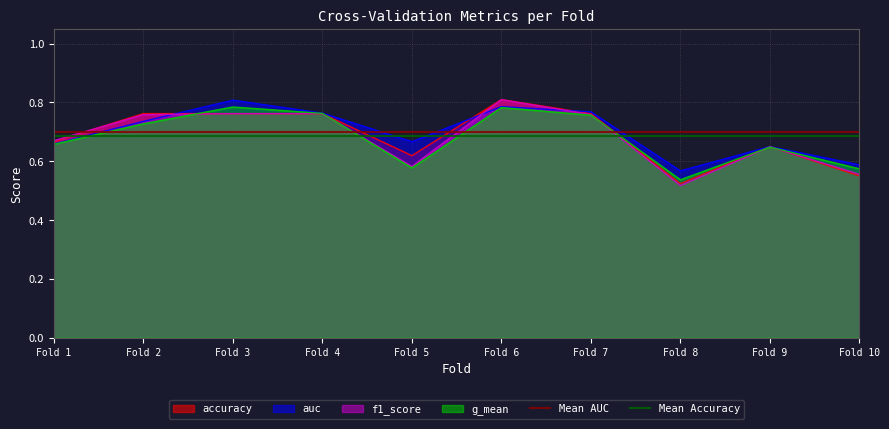

Where is g_mean nearest to the value 0?

Fold 8